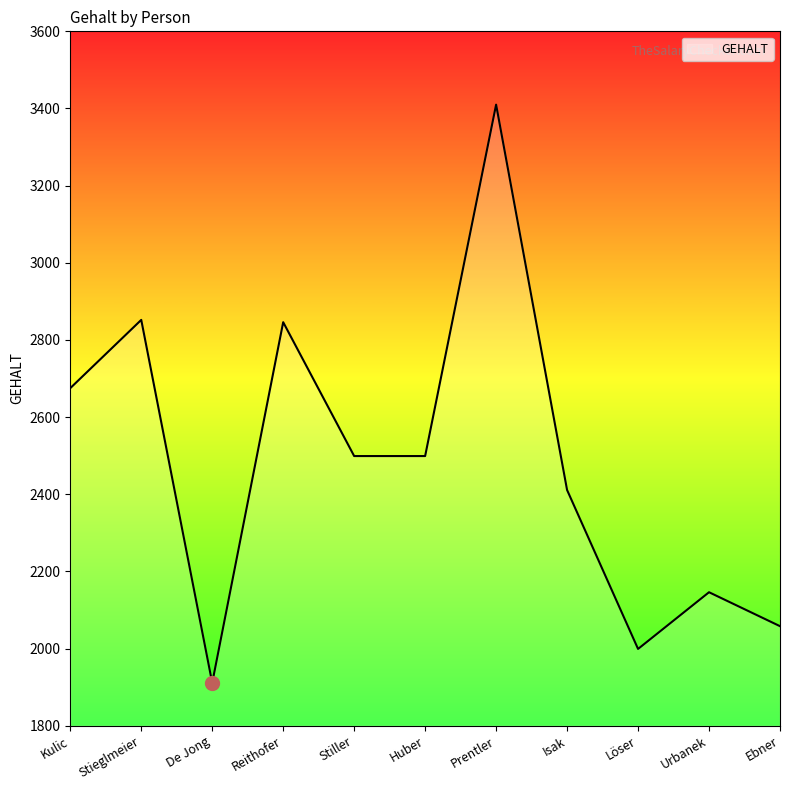

Does the chart display data point markers on the line(s)?

No